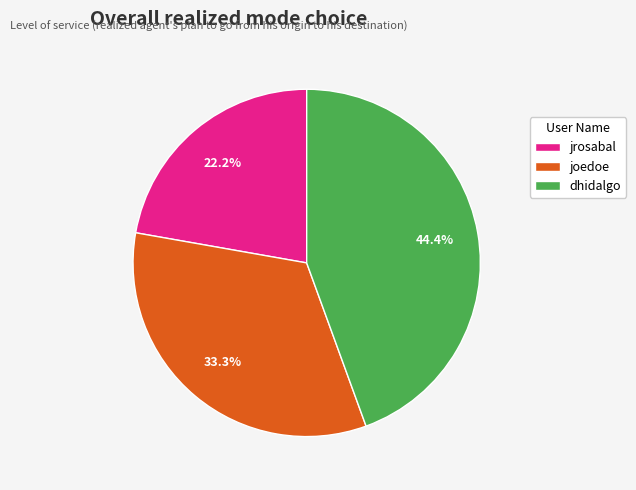

Is it true that joedoe is 26% of the pie?

False